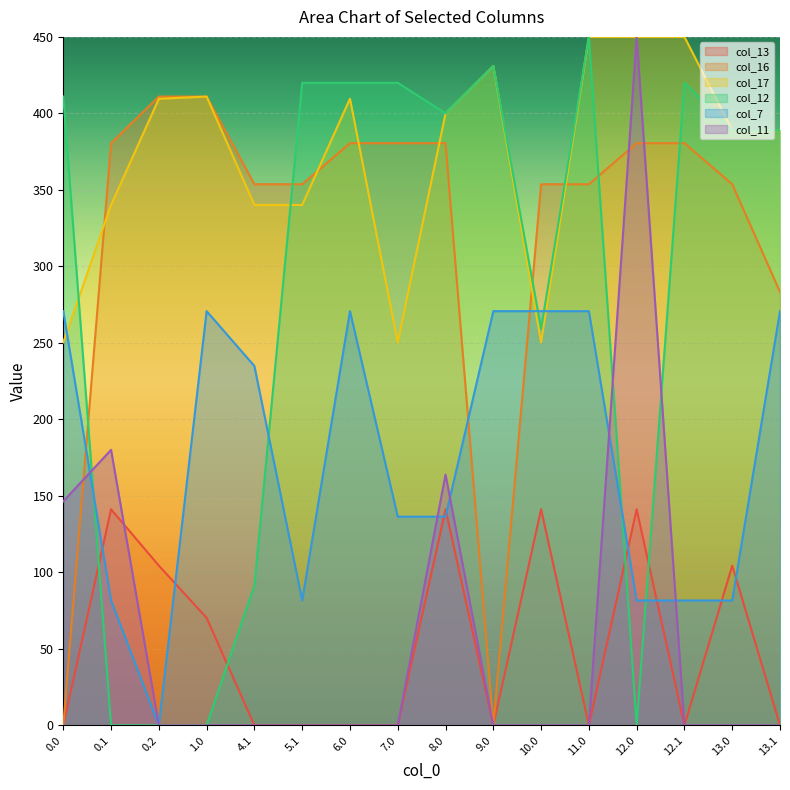

Reading right to left, list all the values displayed in this chart.

col_13: 0.0	104.4	0.0	141.2	0.0	141.2	0.0	141.2	0.0	0.0	0.0	0.0	70.2	104.4	141.2	0.0
col_16: 283.3	353.7	380.5	380.5	353.7	353.7	0.0	380.5	380.5	380.5	353.7	353.7	411.0	411.0	380.5	0.0
col_17: 389.0	389.0	450.0	450.0	450.0	250.3	431.0	400.0	250.3	409.6	340.1	340.1	411.0	409.5	340.1	250.3
col_12: 389.0	389.0	420.0	0.0	450.0	259.4	431.0	400.0	420.0	420.0	420.0	91.4	0.0	0.0	0.0	411.0
col_7: 270.7	81.6	81.6	81.6	270.7	270.7	270.7	136.4	136.4	270.7	81.6	234.9	270.7	0.0	81.6	270.7
col_11: 0.0	0.0	0.0	450.0	0.0	0.0	0.0	163.9	0.0	0.0	0.0	0.0	0.0	0.0	180.1	146.4